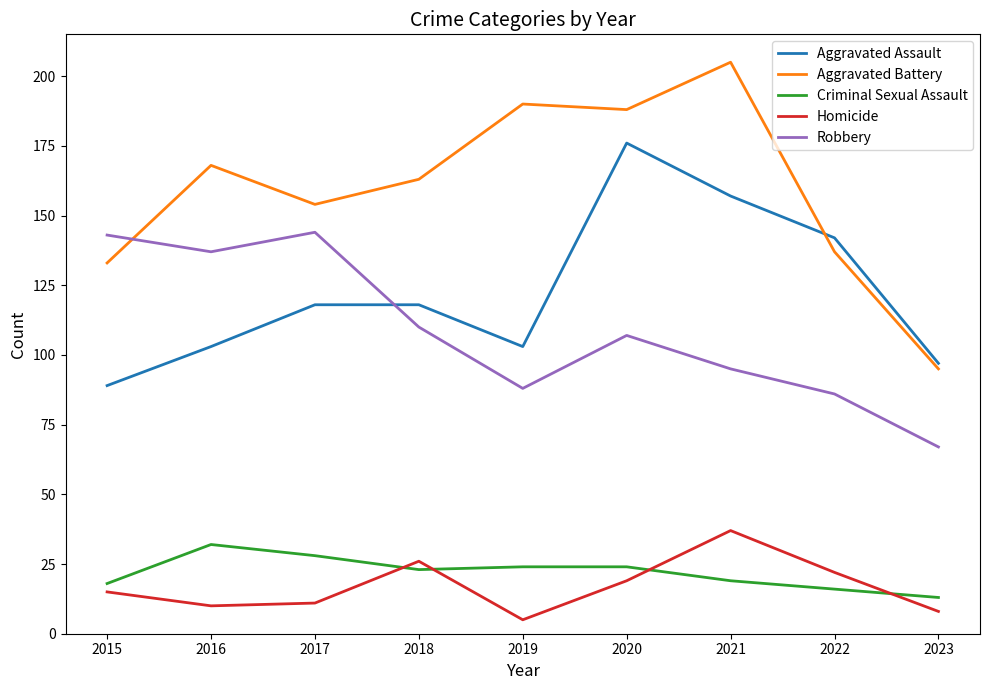

Read the Criminal Sexual Assault value at 2016, to the nearest 5.

30